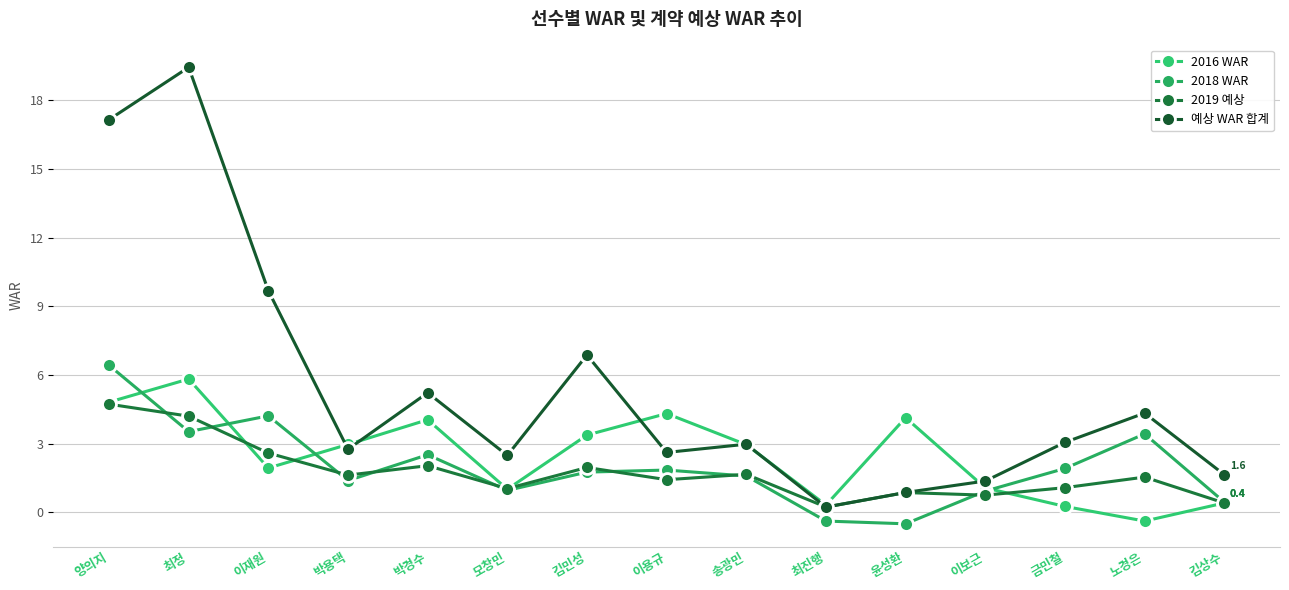

Reading left to right, transcribe all the data shown in this chart.

2016 WAR: 4.8	5.8	1.9	3.0	4.0	1.0	3.4	4.3	3.0	0.3	4.1	1.1	0.2	-0.4	0.4
2018 WAR: 6.4	3.5	4.2	1.4	2.5	0.9	1.8	1.8	1.6	-0.4	-0.5	0.9	1.9	3.4	0.4
2019 예상: 4.7	4.2	2.6	1.6	2.0	1.0	2.0	1.4	1.7	0.2	0.9	0.7	1.1	1.5	0.4
예상 WAR 합계: 17.2	19.4	9.7	2.8	5.2	2.5	6.9	2.6	3.0	0.2	0.9	1.4	3.0	4.3	1.6